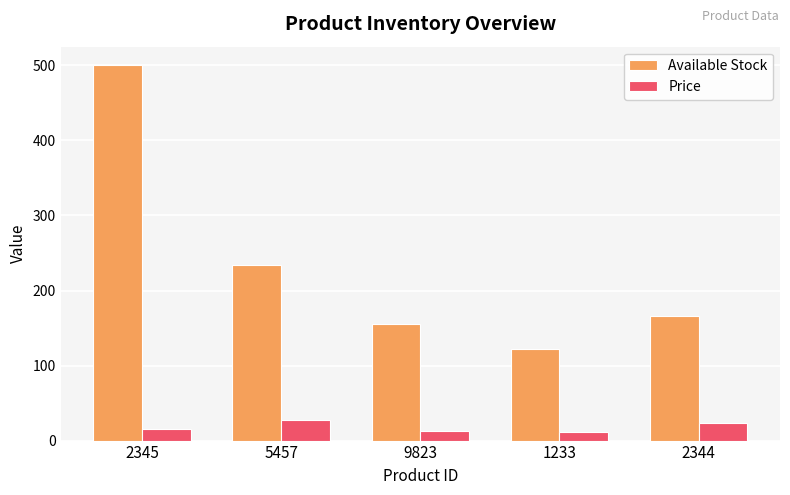

What is the difference between the maximum and minimum values in the Price series?

16